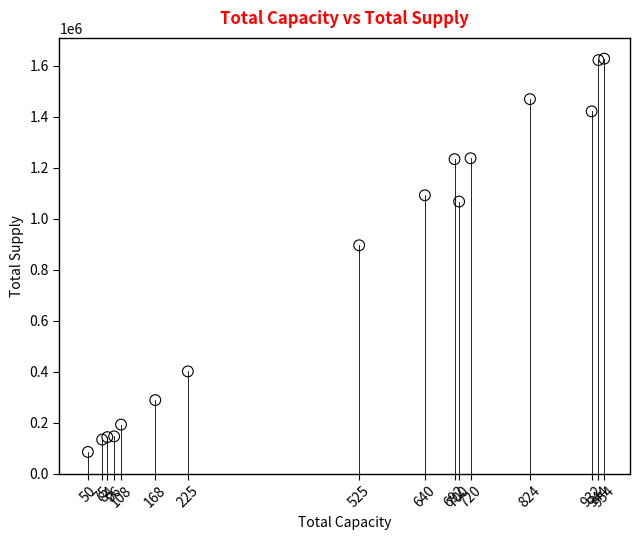

What Y value in the scatter plot is closest to 856207?

895436.2